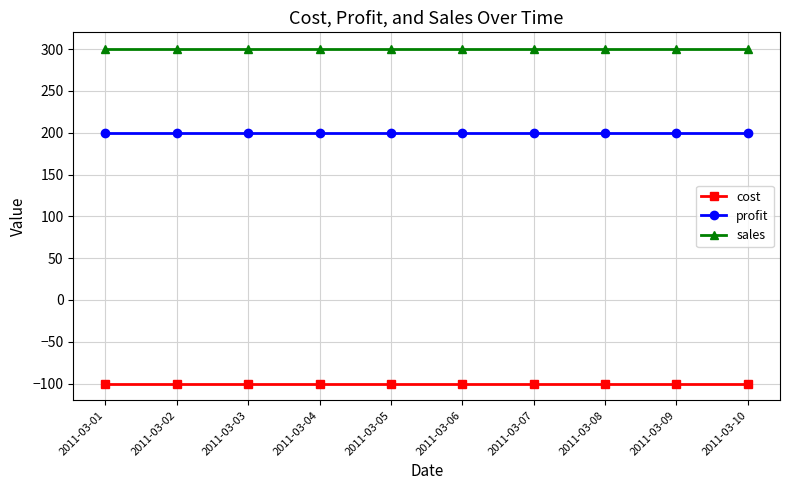

What are all the series names shown in the legend?

cost, profit, sales